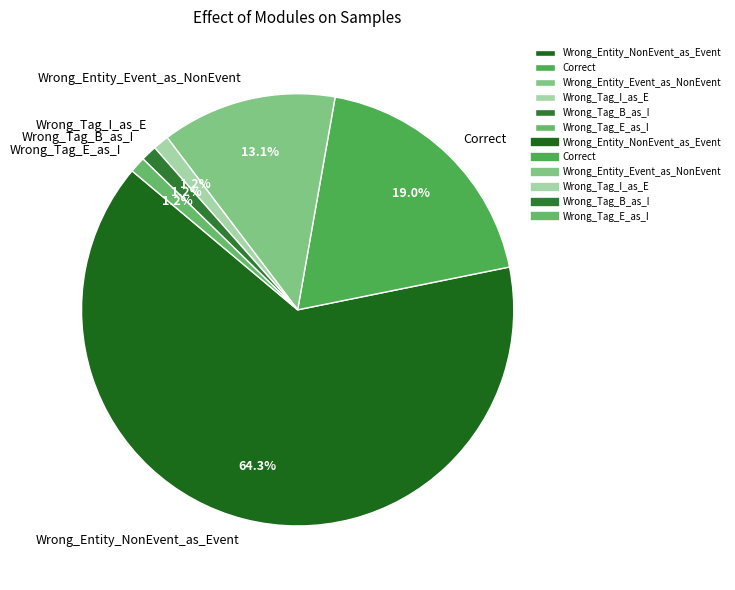

How many slices are in this pie chart?

6